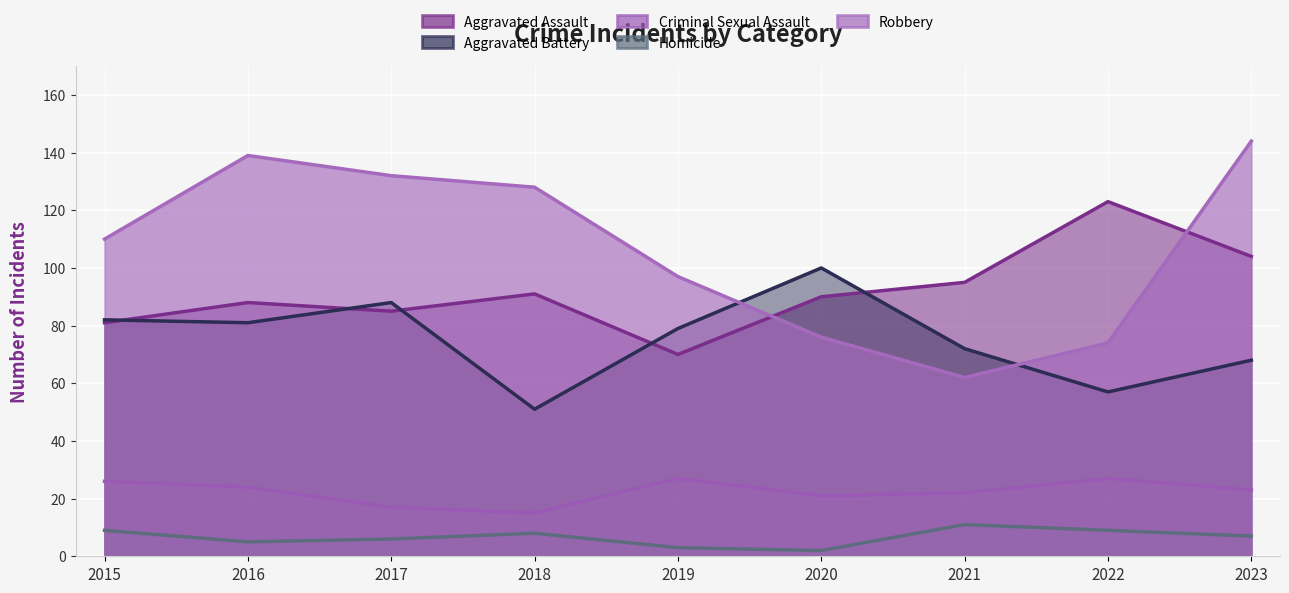

Where is the first local maximum for Homicide?

2018